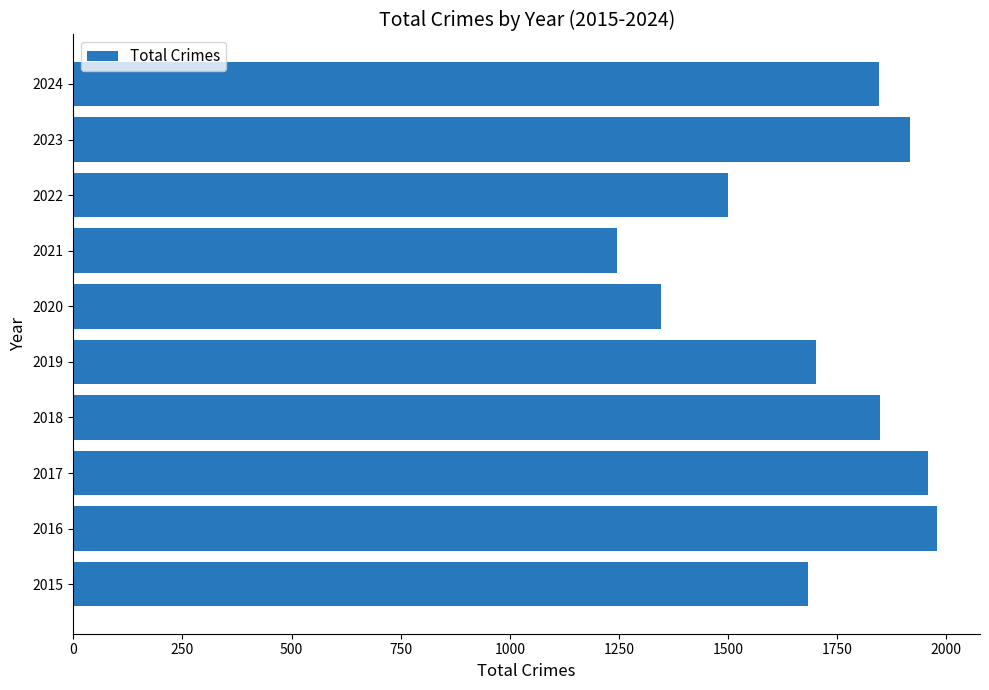

What is the ratio of the value at 2017 to the value at 2019?

1.1